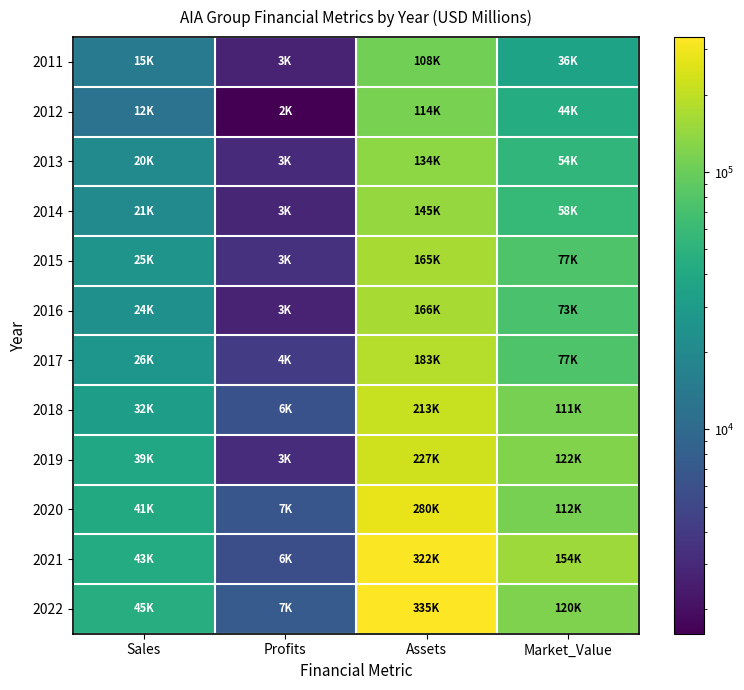

Reading right to left, extract all data points from this chart.

2011: Market_Value=35722.0	Assets=107858.0	Profits=2701.6	Sales=14641.0
2012: Market_Value=44064.0	Assets=114354.0	Profits=1602.5	Sales=12320.0
2013: Market_Value=53545.0	Assets=134439.0	Profits=3019.0	Sales=20449.0
2014: Market_Value=57992.0	Assets=145206.0	Profits=2822.1	Sales=20723.0
2015: Market_Value=76673.0	Assets=165262.0	Profits=3449.9	Sales=25433.0
2016: Market_Value=72696.0	Assets=165970.0	Profits=2691.3	Sales=23652.0
2017: Market_Value=77076.0	Assets=183028.0	Profits=4164.0	Sales=26455.0
2018: Market_Value=111406.0	Assets=213210.0	Profits=6120.5	Sales=31917.0
2019: Market_Value=122238.0	Assets=226919.0	Profits=3163.0	Sales=39479.0
2020: Market_Value=111829.0	Assets=280299.0	Profits=6649.2	Sales=40851.0
2021: Market_Value=153663.0	Assets=321561.0	Profits=5778.2	Sales=42617.0
2022: Market_Value=120189.0	Assets=334883.0	Profits=7428.1	Sales=45163.0